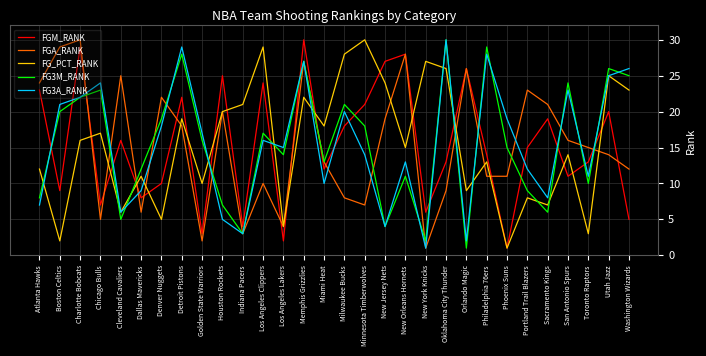

What position from the left is Houston Rockets?

10